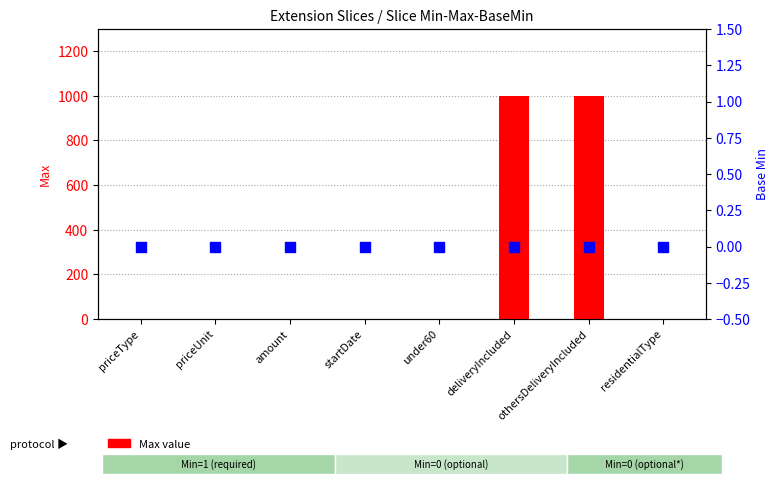

Which series reaches the minimum Y coordinate?

Base Min